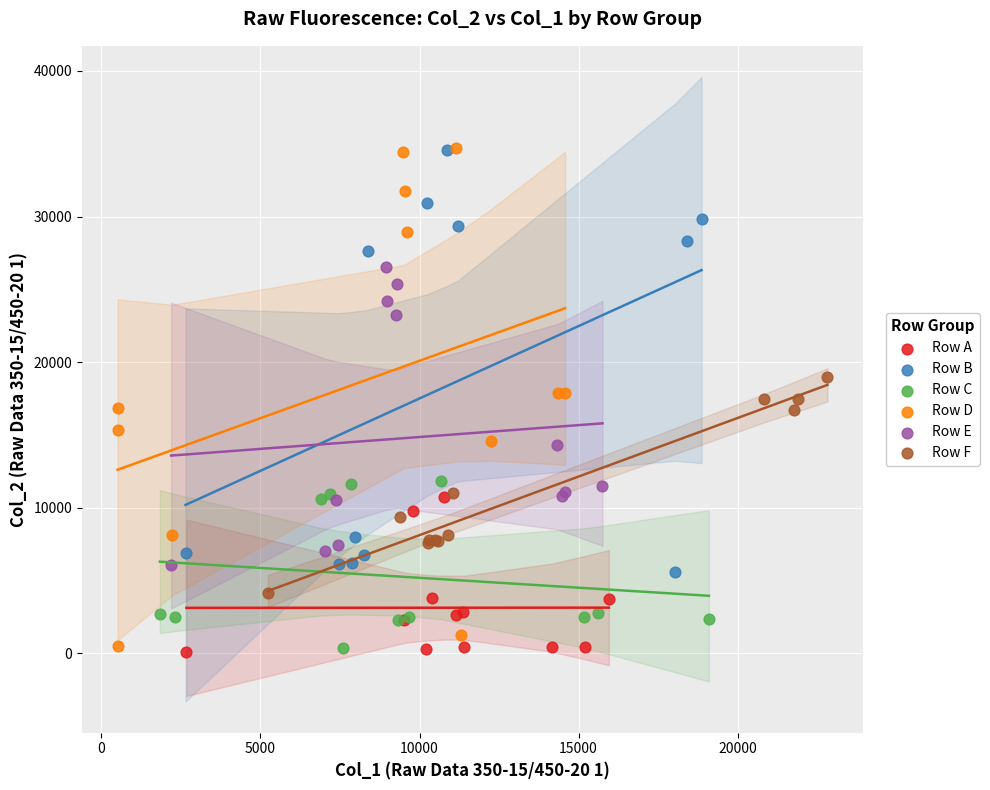

Which series has the widest spread of Y values?

Row D